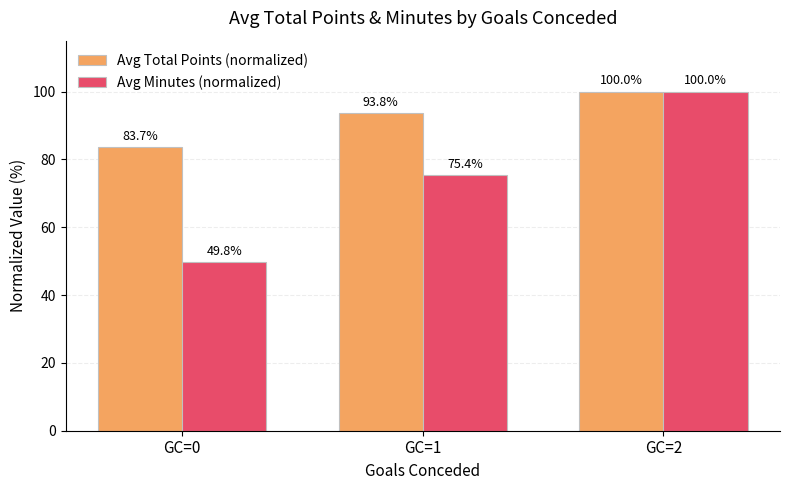

At GC=0, list the series in order from largest to smallest.

Avg Total Points (normalized), Avg Minutes (normalized)